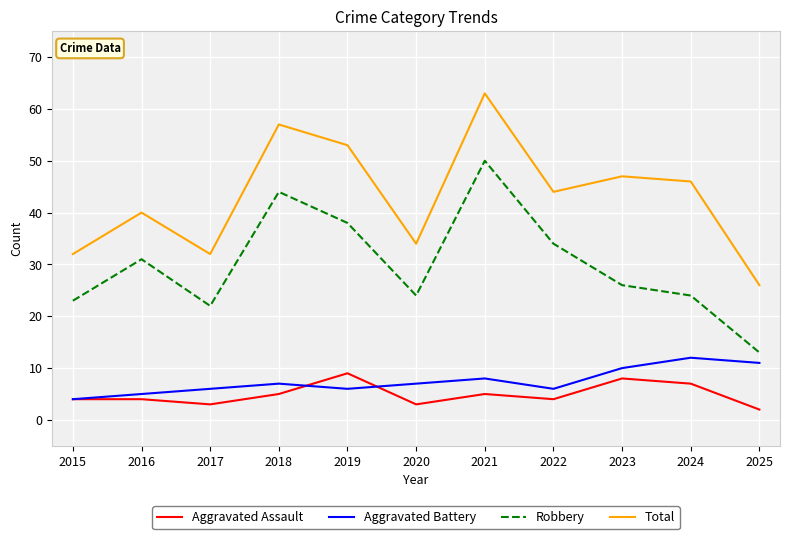

Rank the series by their maximum value, from highest to lowest.

Total, Robbery, Aggravated Battery, Aggravated Assault